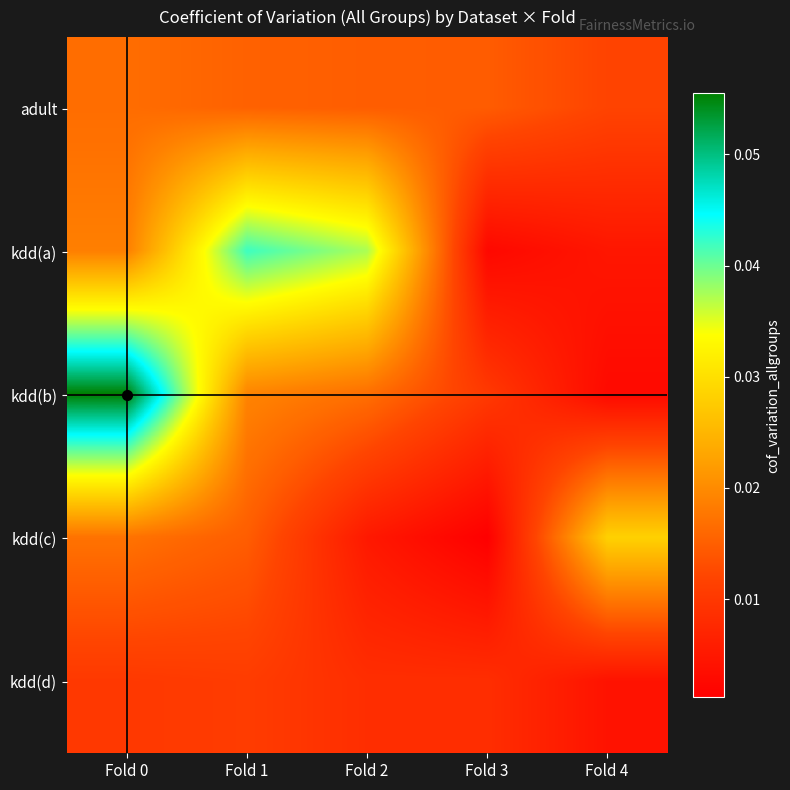

Between Fold 2 and Fold 0, which is larger?

Fold 0